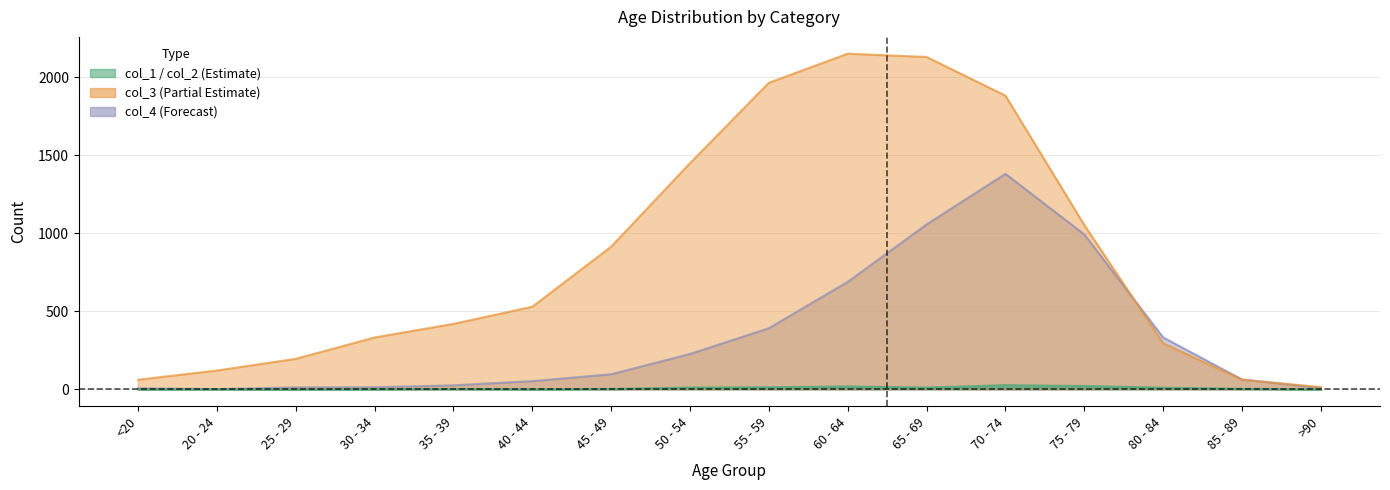

What is the highest value of the col_3 series?

2151